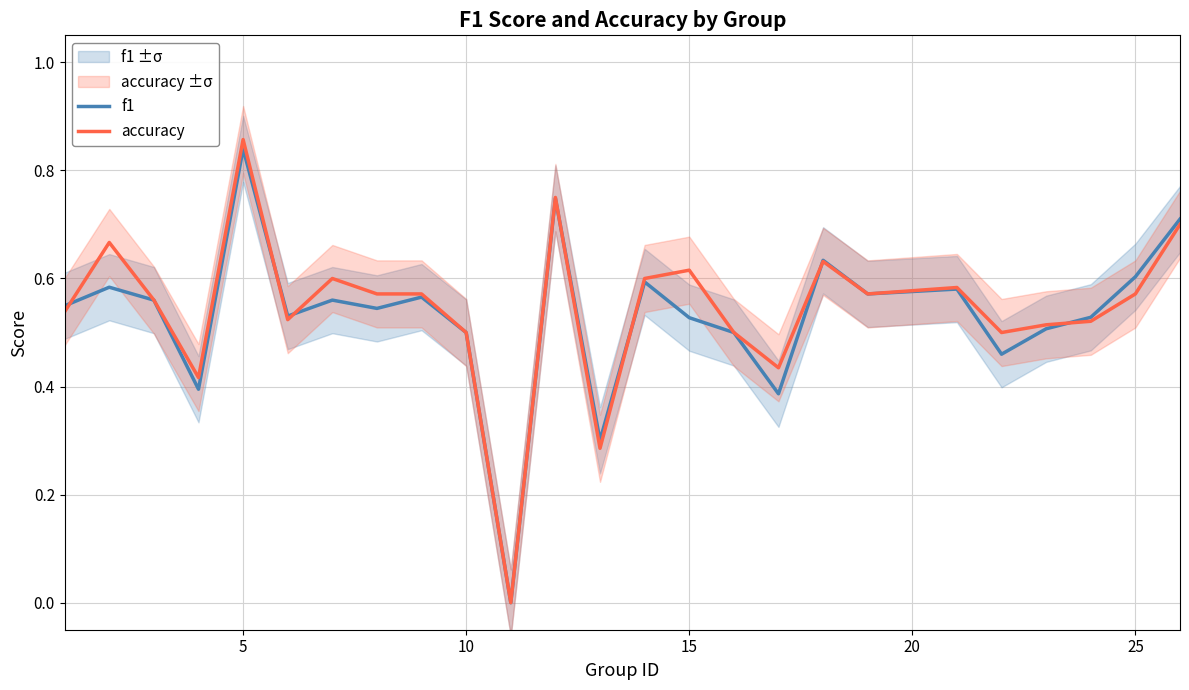

True or false: accuracy has a value of 0.7 at 10.

False